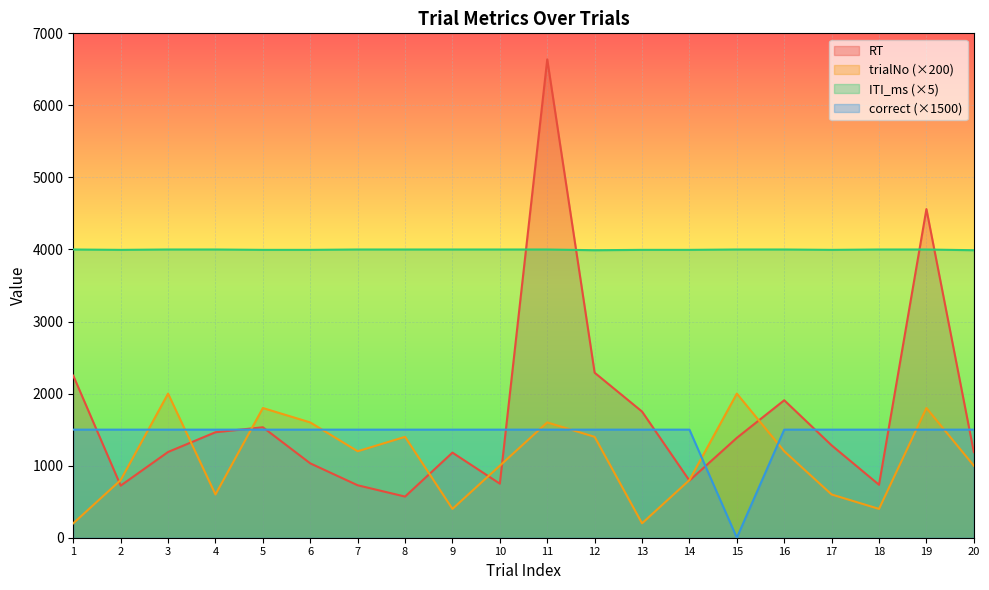

Which series changed the most between 6 and 18?

trialNo (×200)